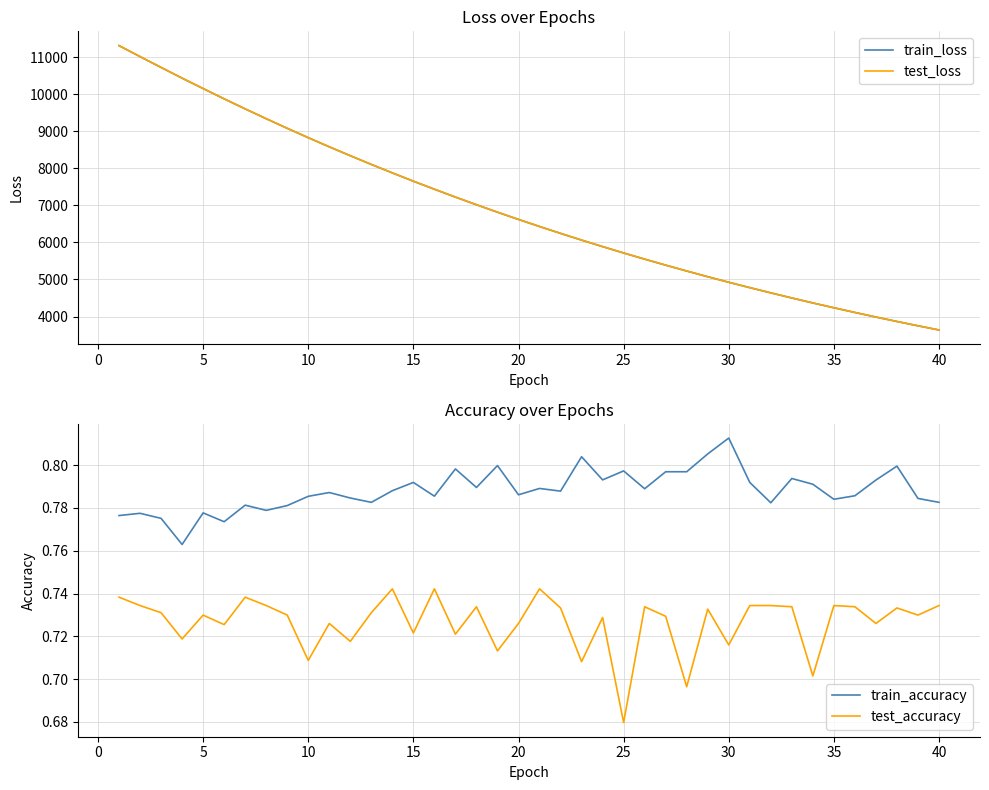

What is the maximum value for test_loss?

11321.7